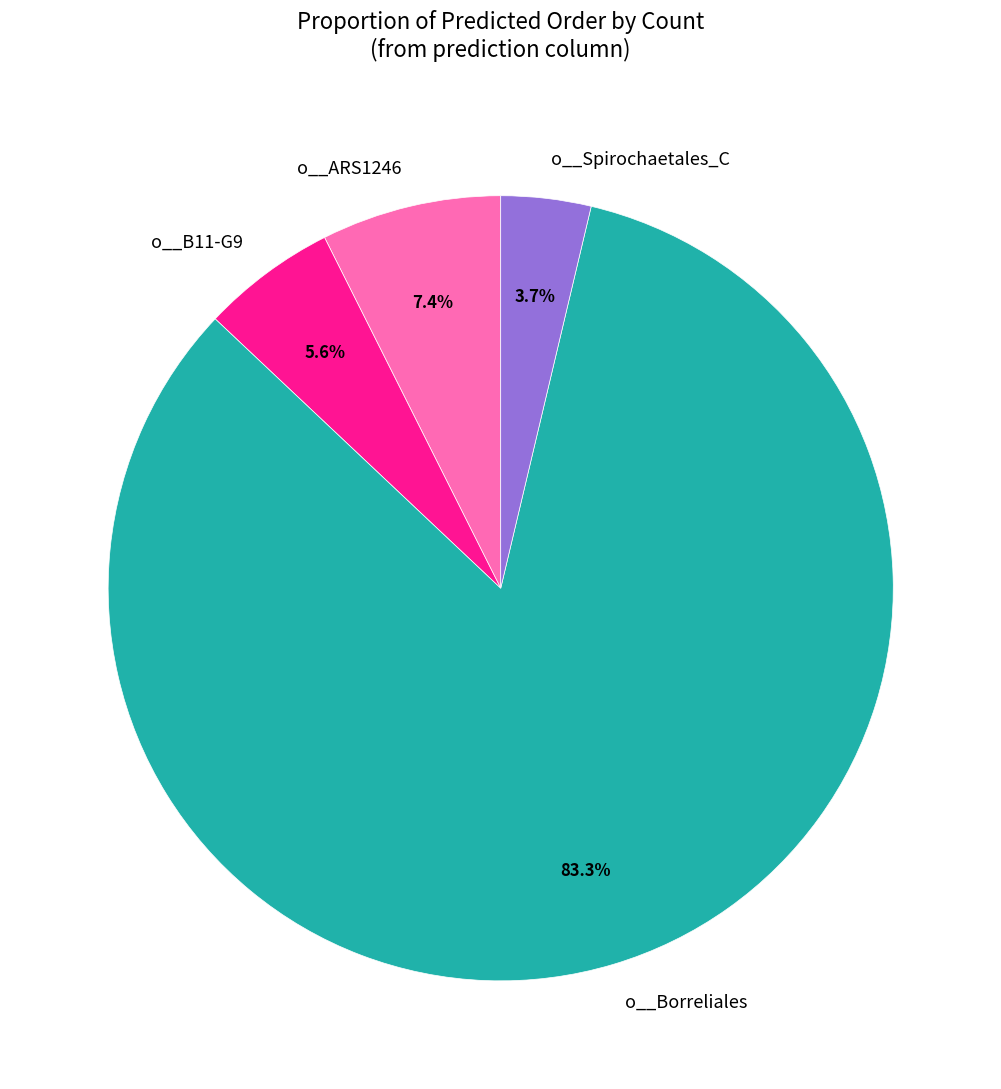

Which slice represents more than half of the pie?

o__Borreliales